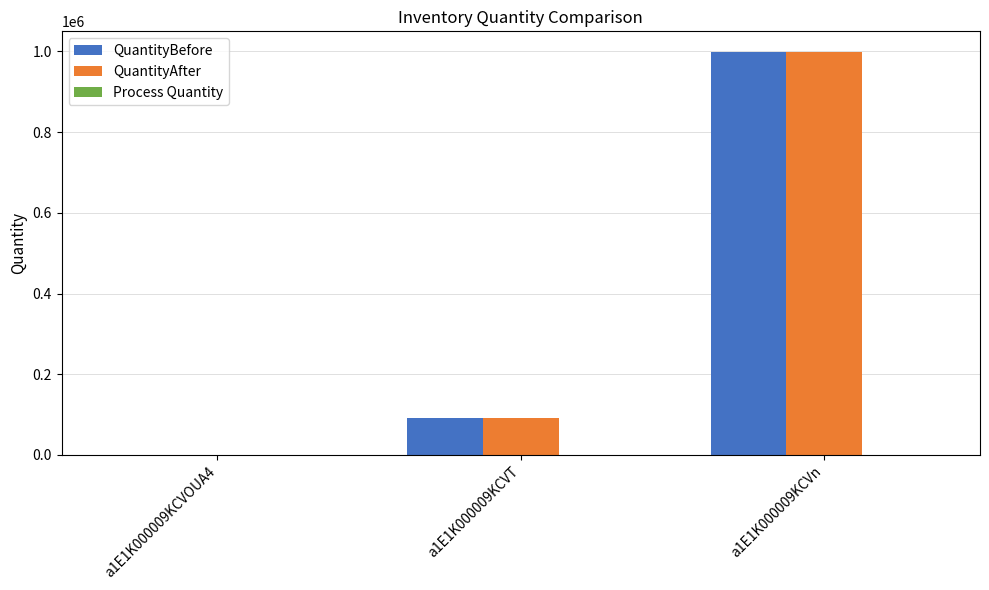

At which label is QuantityBefore closest to 499903?

a1E1K000009KCVT